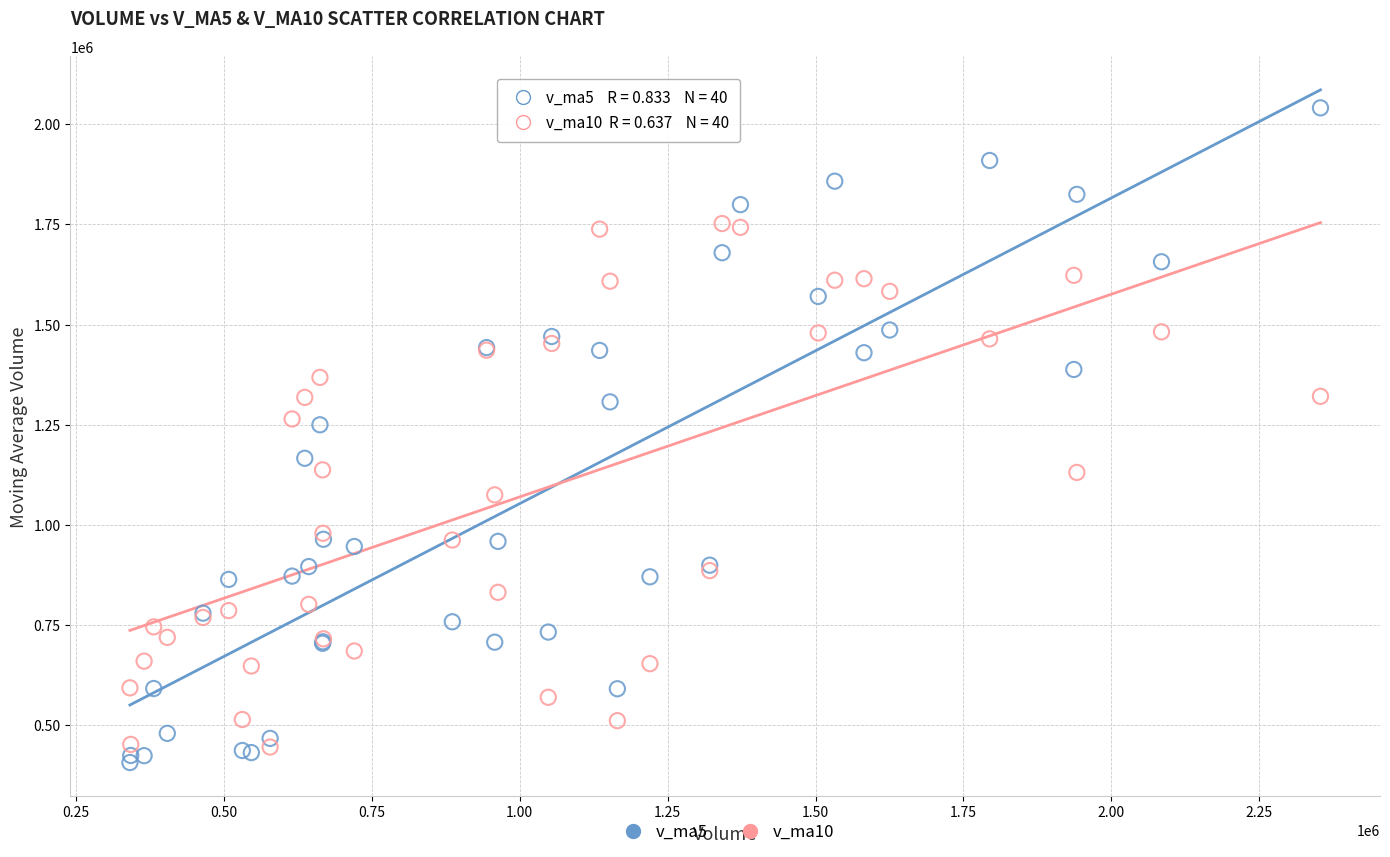

Which series has the widest spread of Y values?

v_ma5